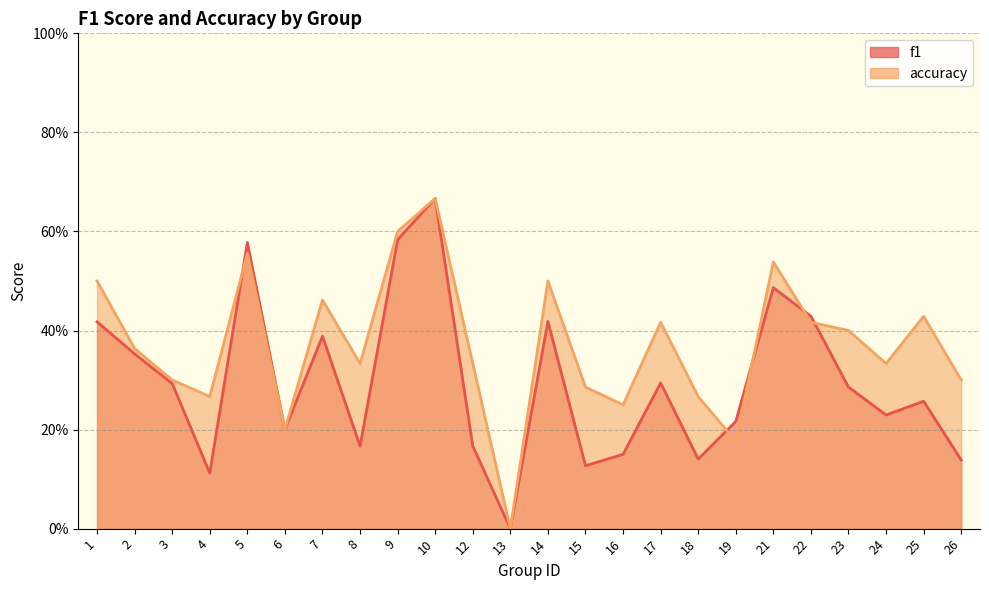

At 5, list the series in order from smallest to largest.

accuracy, f1